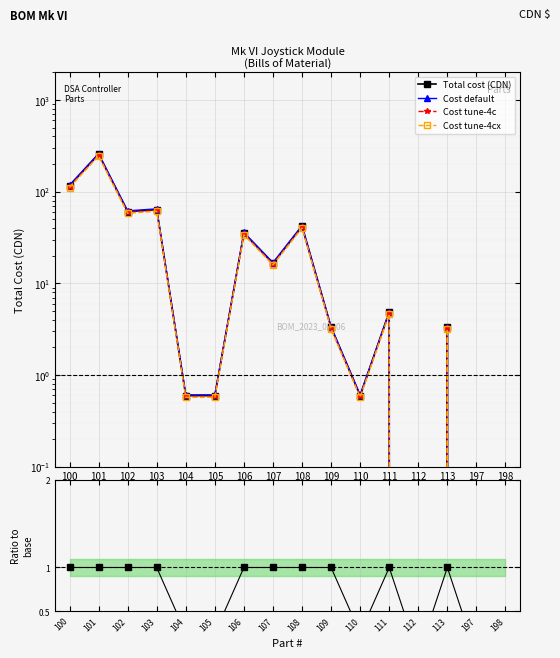

List the labels in order of Ratio to base value, smallest first.

112, 197, 198, 104, 105, 110, 100, 101, 102, 103, 106, 107, 108, 109, 111, 113